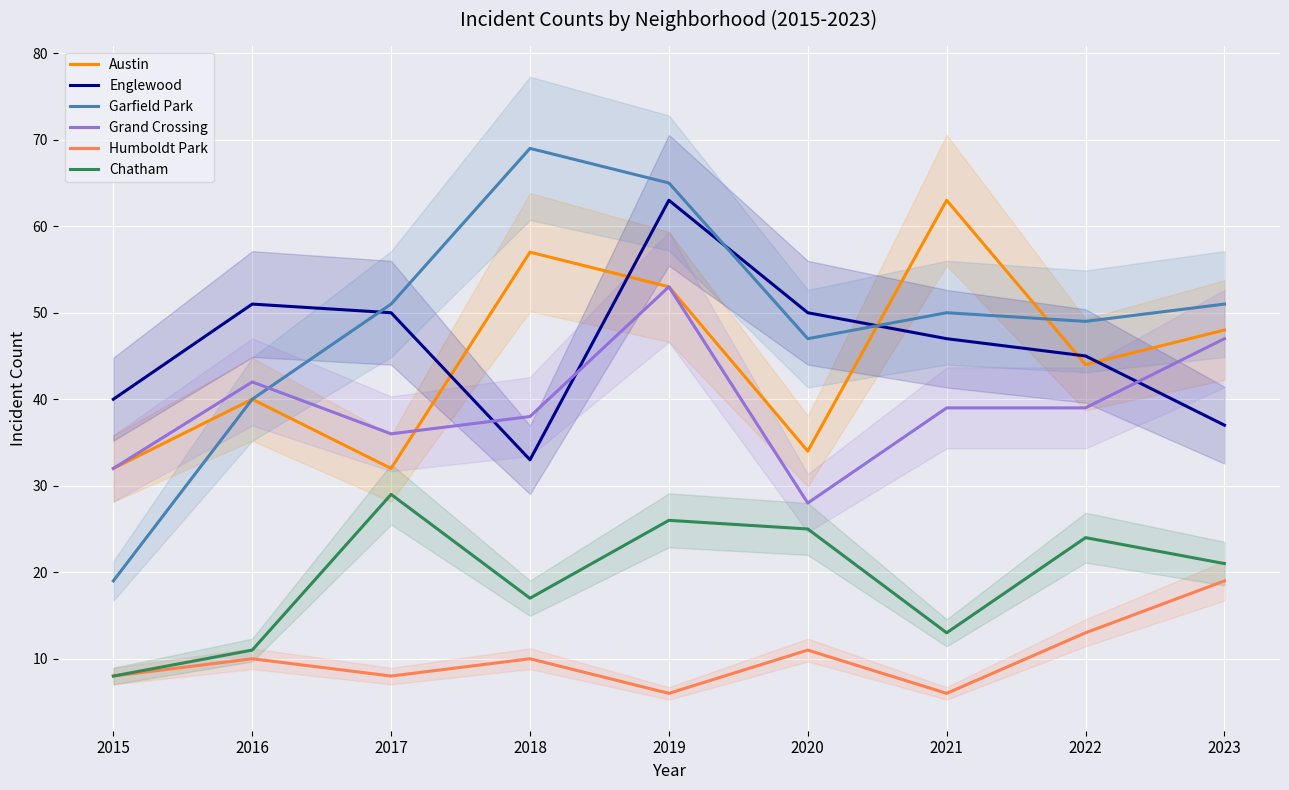

What is the difference between the highest and lowest values at 2019?

59